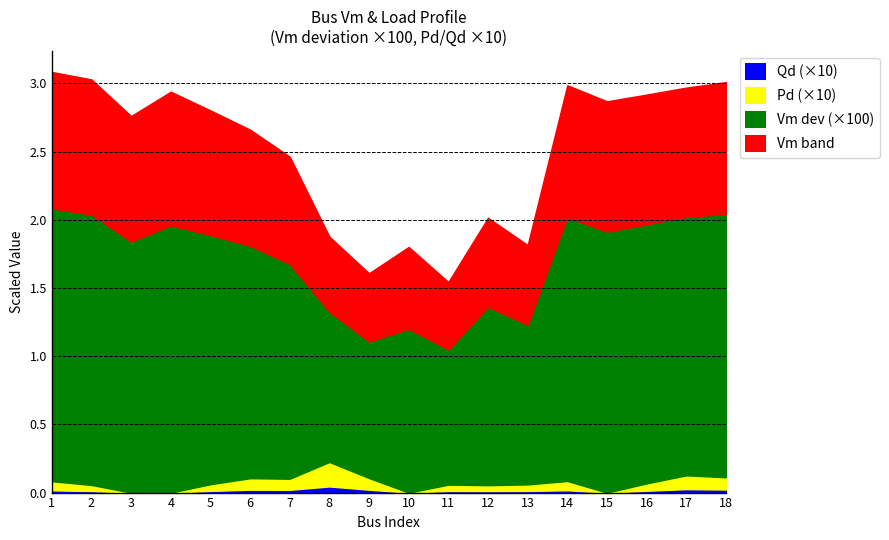

Between 17 and 18, which is larger?

18